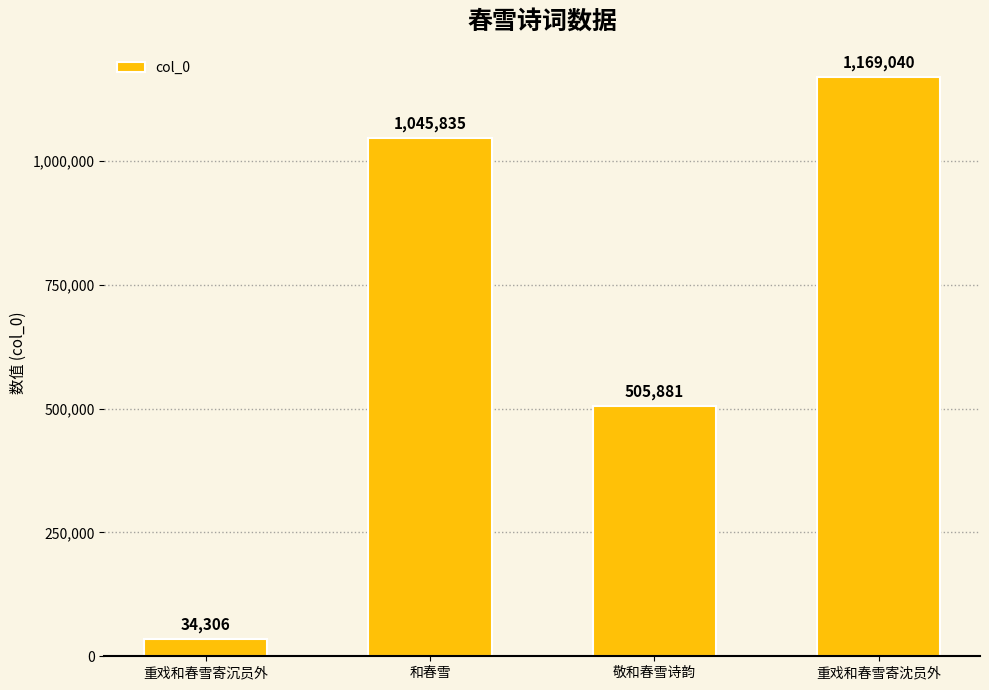

List the labels in order of value, largest first.

重戏和春雪寄沈员外, 和春雪, 敬和春雪诗韵, 重戏和春雪寄沉员外